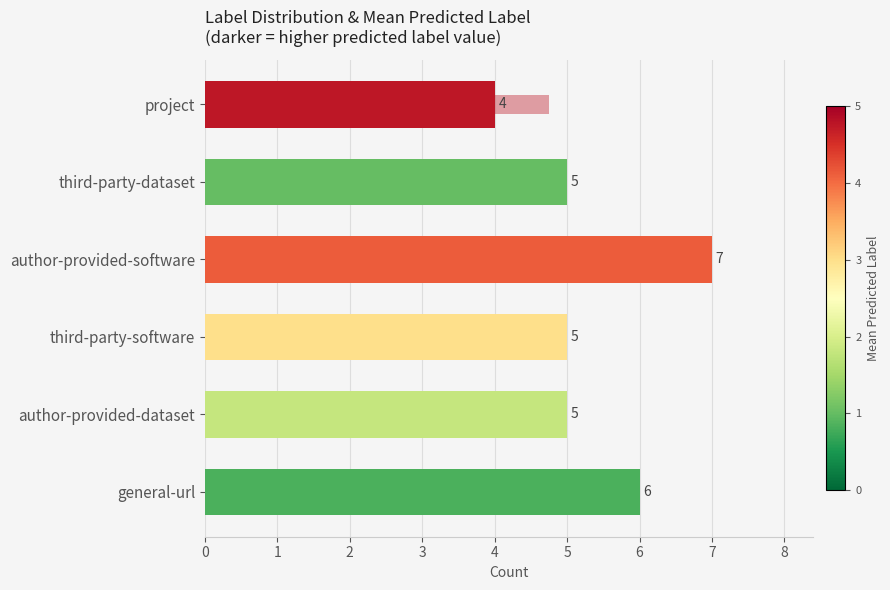

Count the number of values greater than 5.

2